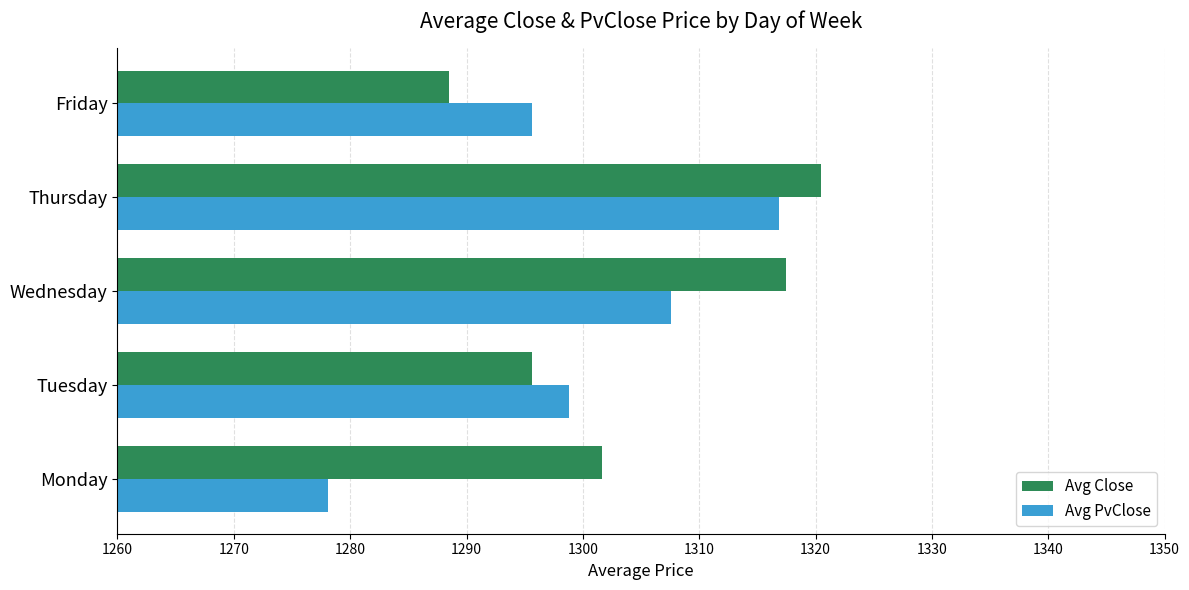

What is the sum of the Avg Close values at Wednesday and Tuesday?

2613.0